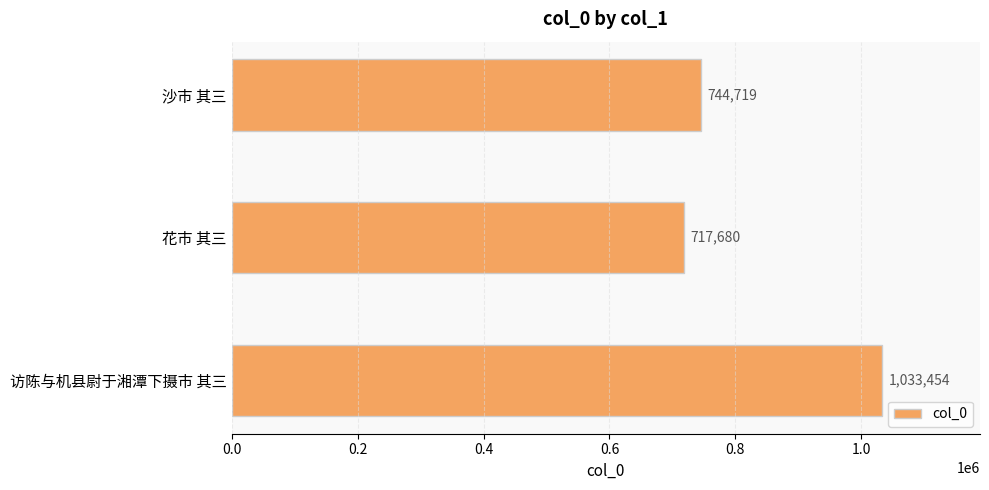

Where is the data nearest to the value 875567?

沙市 其三